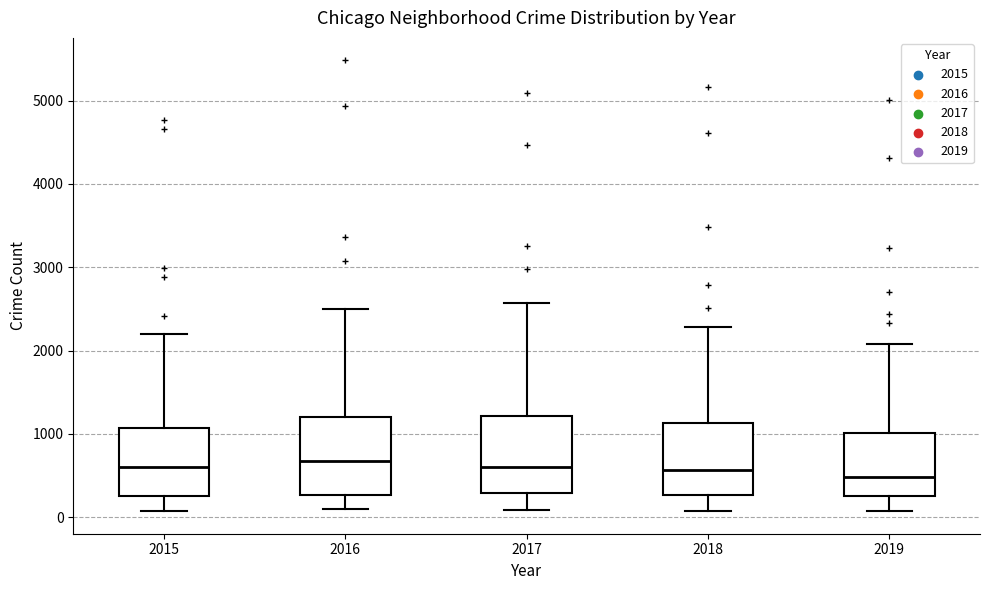

Reading left to right, transcribe this box plot: for each box, give where its median line is, the range the box spans, and where its two whiskers end, as read against the y-axis. The values are not printed on the chart, so give them approximately, as read against the axis.

2015: median 600, box 300 to 1100, whiskers 100 to 2200
2016: median 700, box 300 to 1200, whiskers 100 to 2500
2017: median 600, box 300 to 1200, whiskers 100 to 2600
2018: median 600, box 300 to 1100, whiskers 100 to 2300
2019: median 500, box 300 to 1000, whiskers 100 to 2100